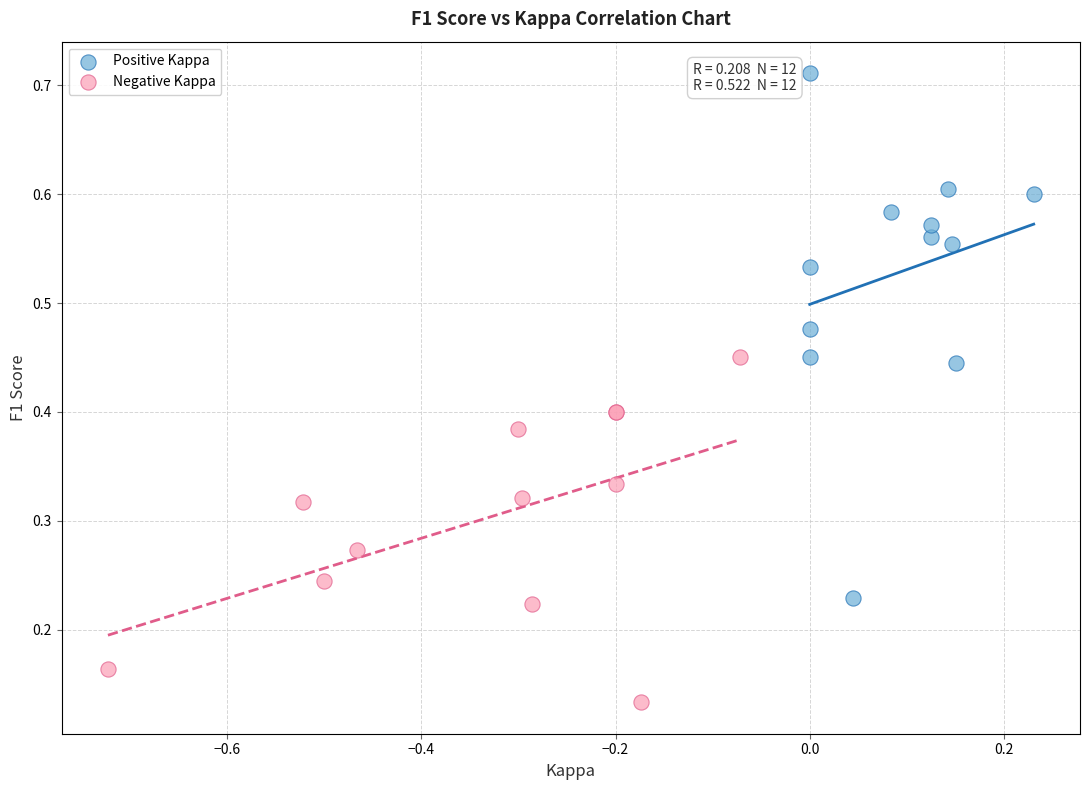

What are all the series names shown in the legend?

Positive Kappa, Negative Kappa